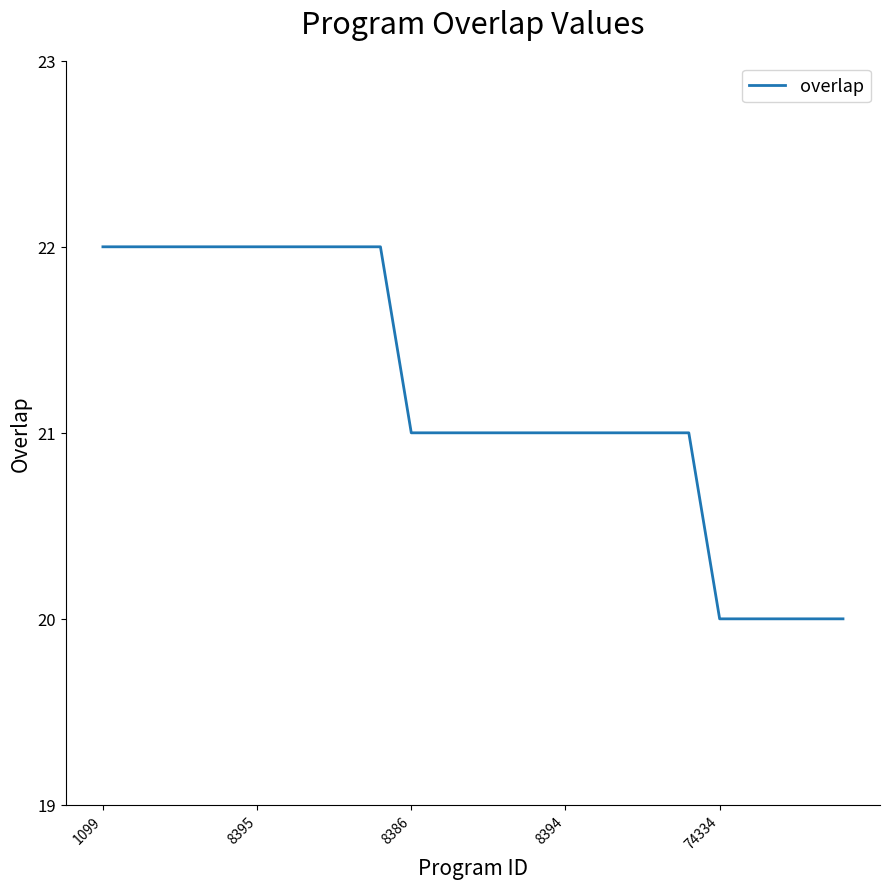

What is the greatest value displayed?

22